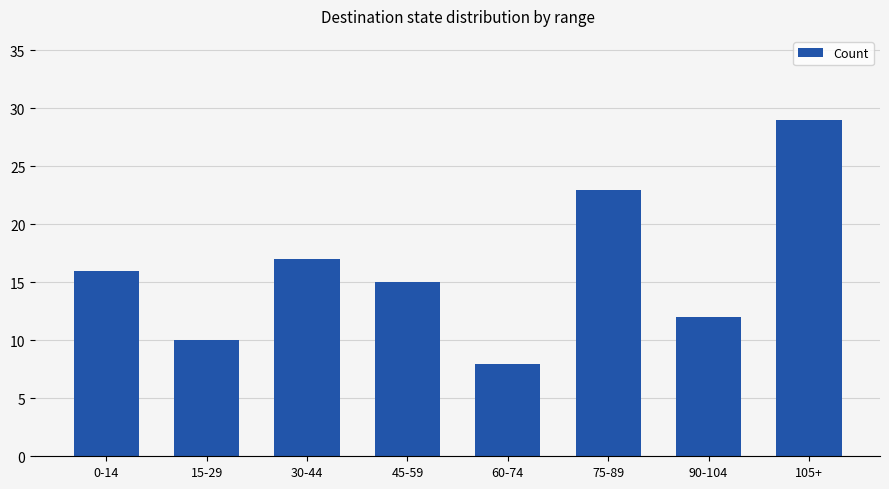

Which category has the highest value across all series?

105+